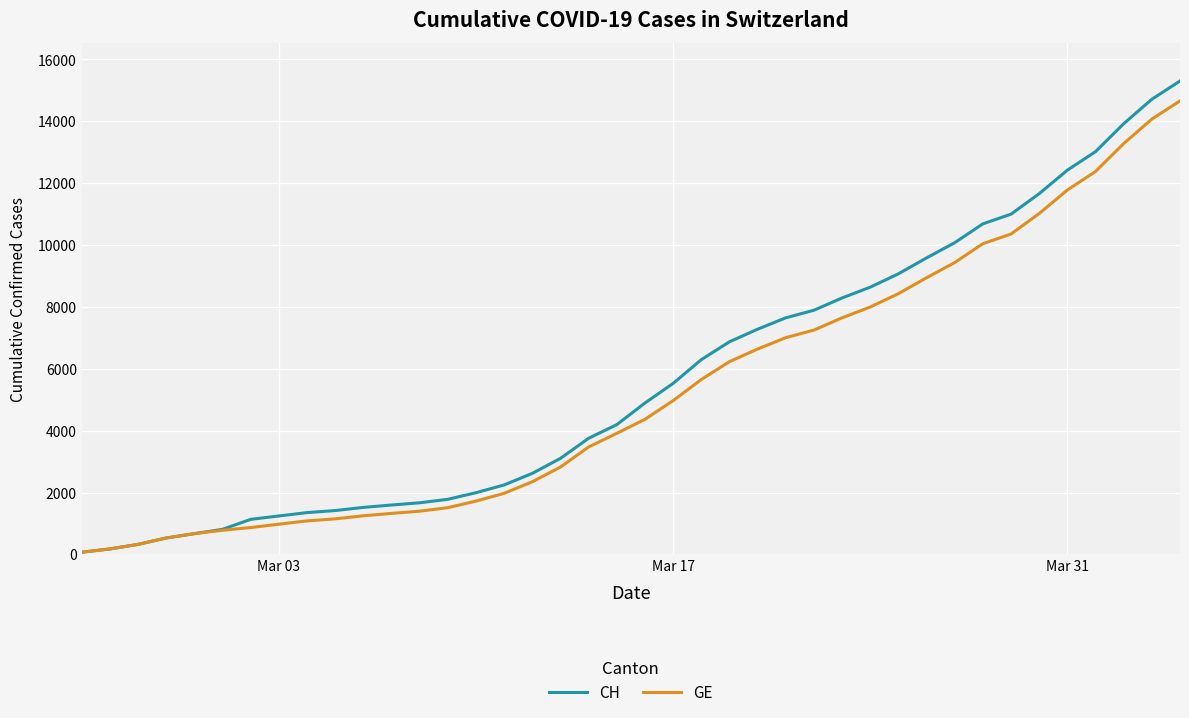

What is the greatest value displayed?

15304